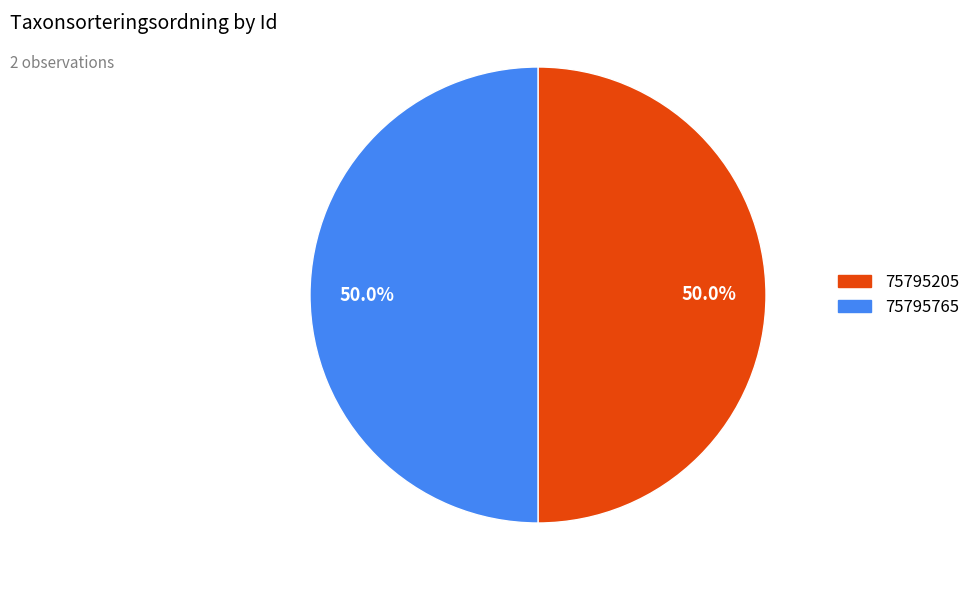

To the nearest percent, what percentage of the pie is 75795205?

50%